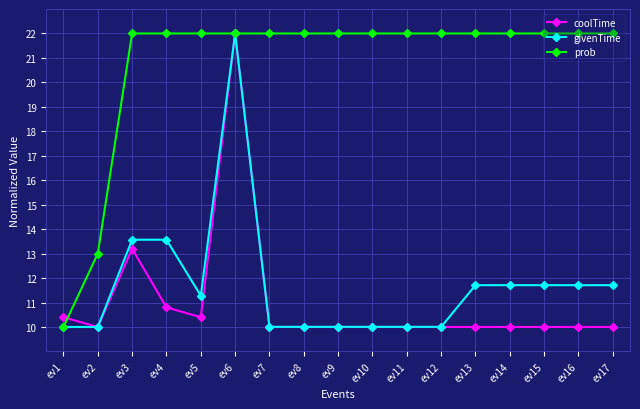

What is the maximum value for prob?

22.0